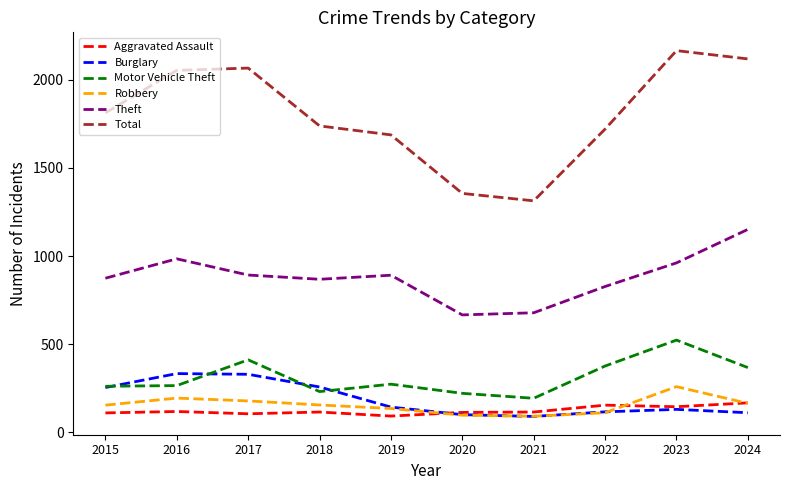

Which series changed the most between 2015 and 2023?

Total